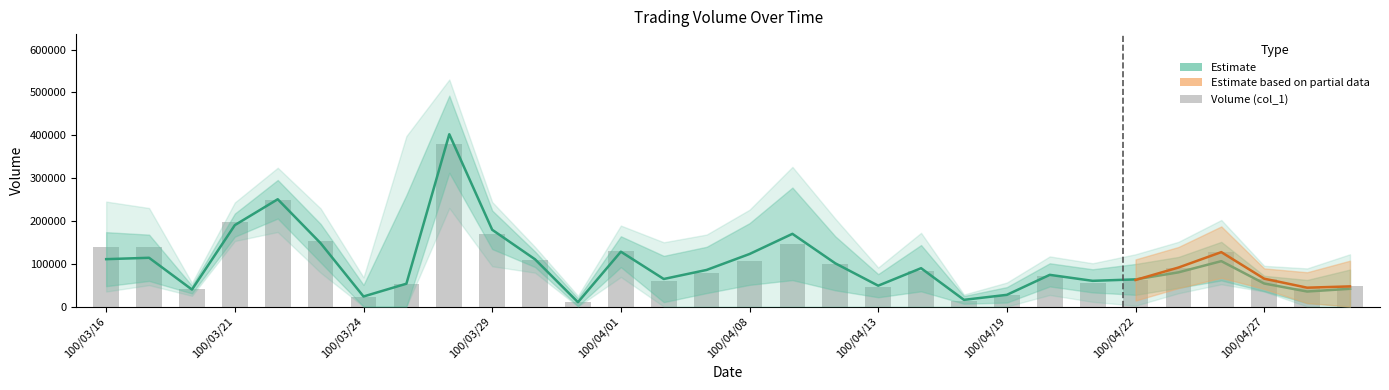

How many categories are shown in the chart?

30